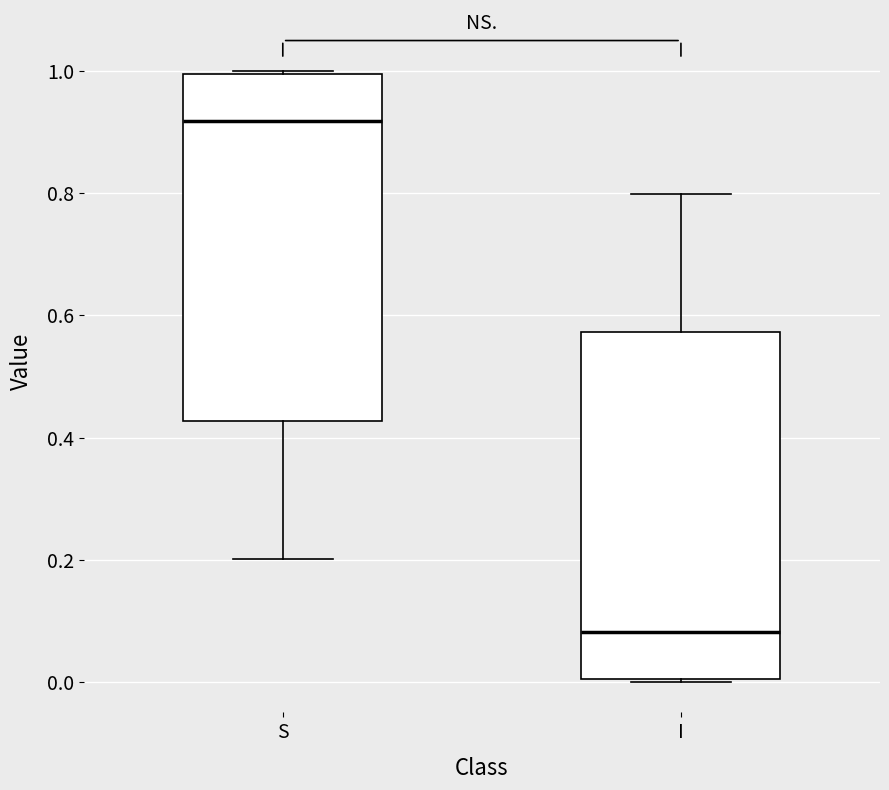

Reading left to right, read every box against the y-axis: the position of its median line, the range the box covers, and the ends of its whiskers. The values are not printed on the chart, so give them approximately, as read against the axis.

S: median 0.92, box 0.42 to 1.00, whiskers 0.20 to 1.00
I: median 0.08, box 0.00 to 0.58, whiskers 0.00 to 0.80